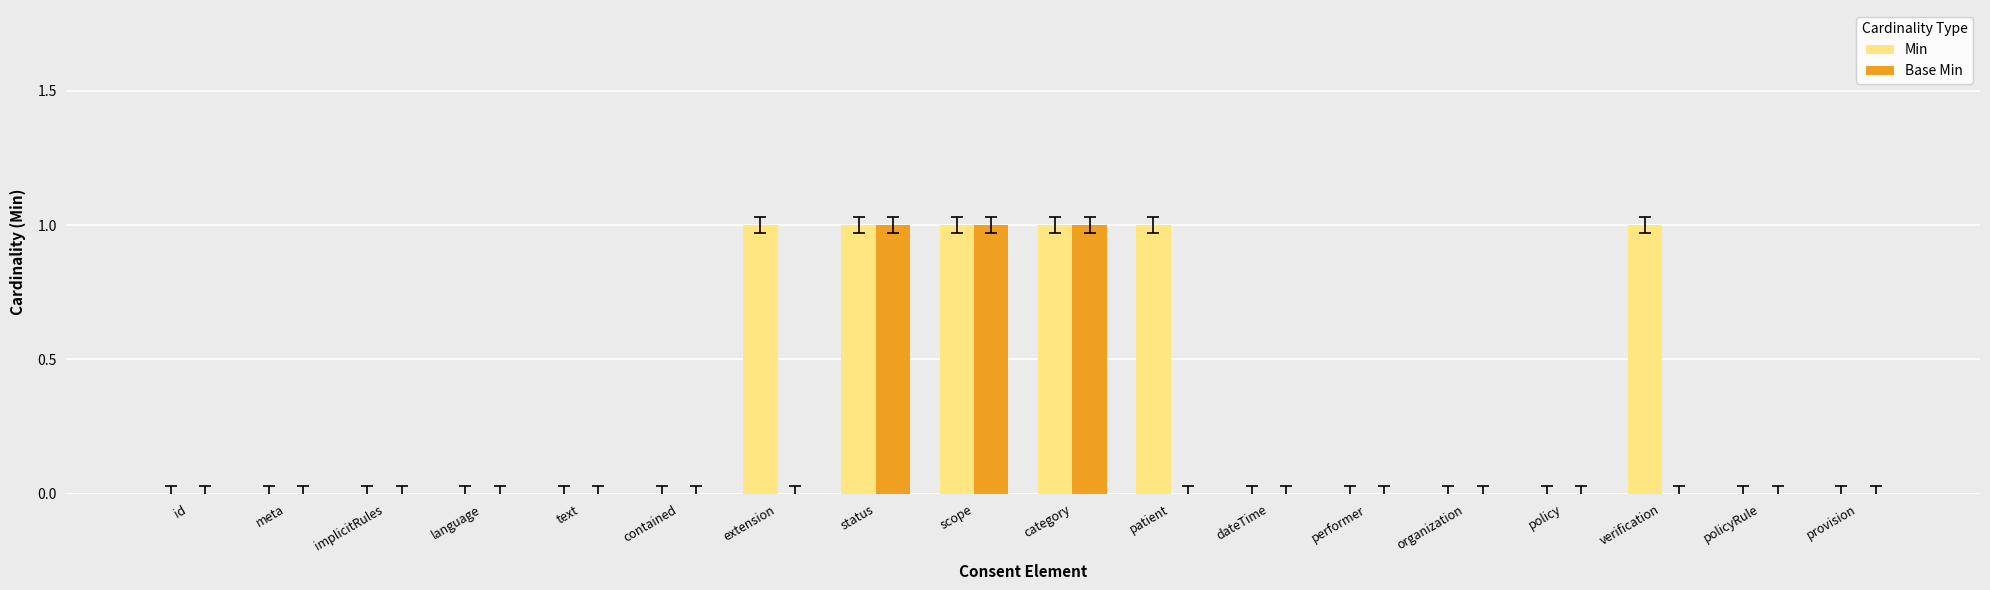

What is the sum of the Min values at meta and verification?

1